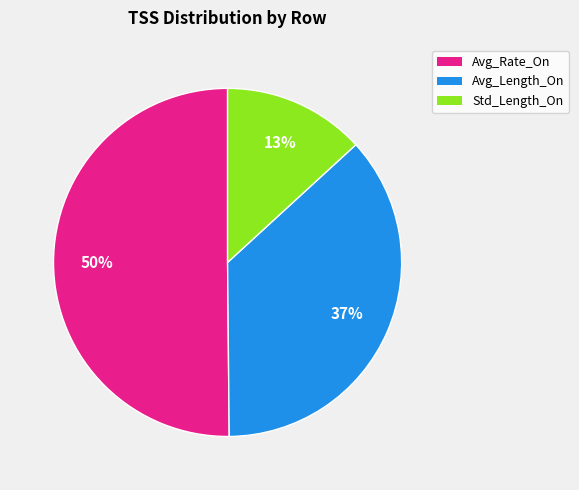

Is it true that Avg_Length_On is 37% of the pie?

True